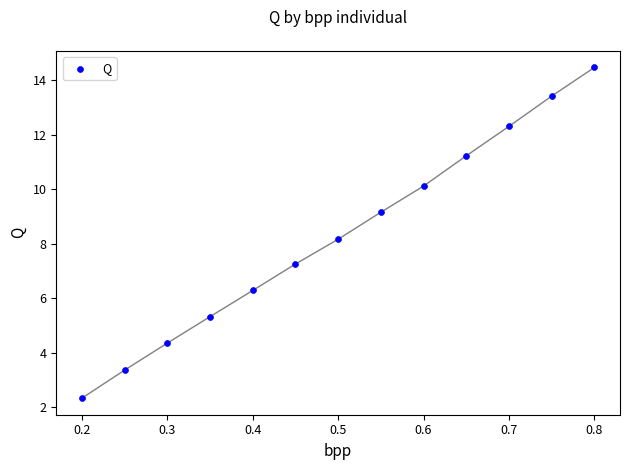

What is the range of Y values (max minus min)?

12.1